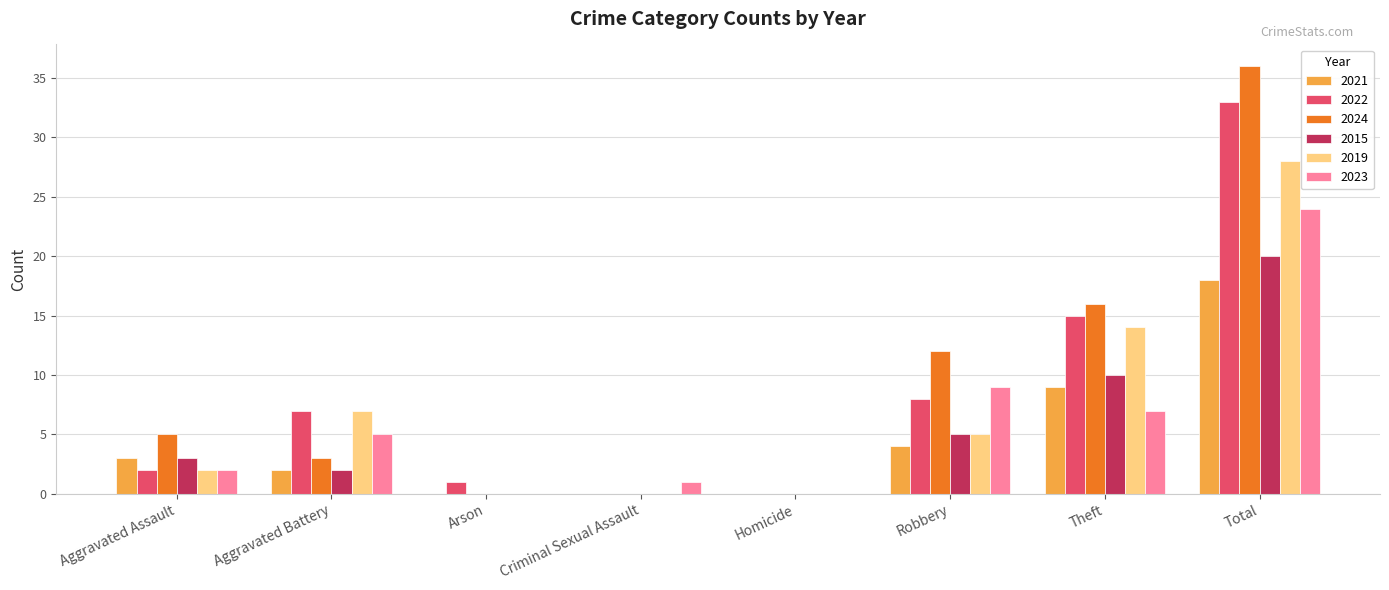

Are the bars grouped side by side (vs. stacked)?

Yes